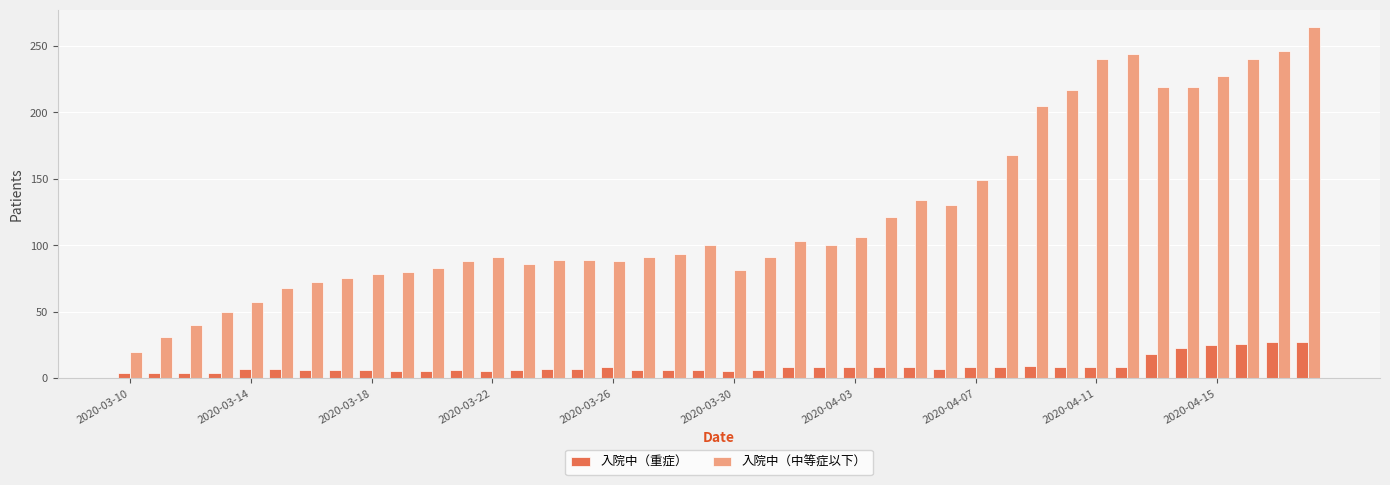

Are the bars grouped side by side (vs. stacked)?

Yes